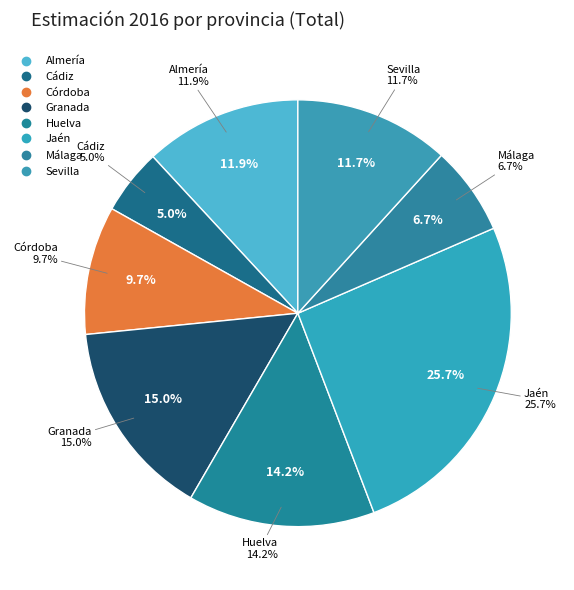

To the nearest percent, what portion does Almería represent?

12%